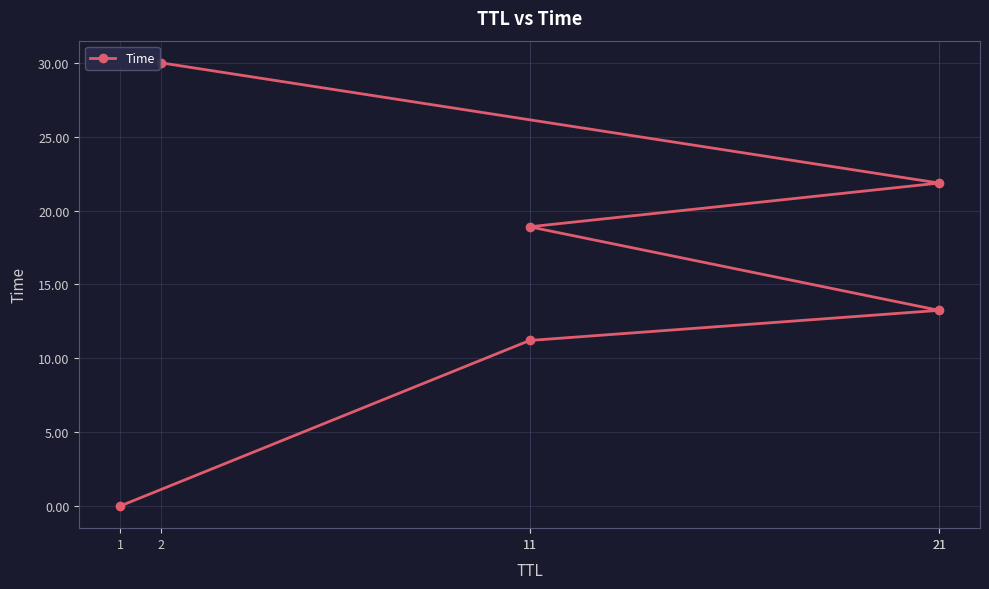

Read the value at 2.

30.0